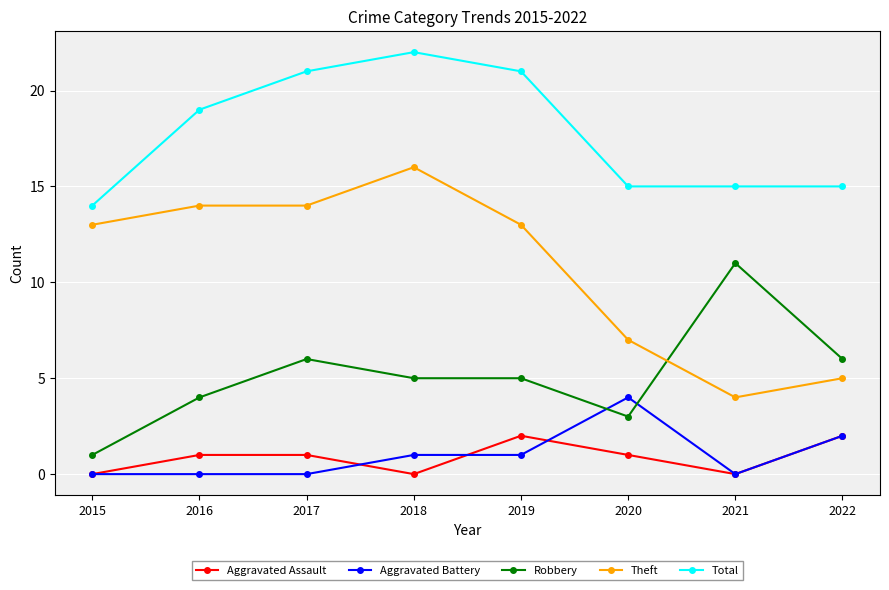

Where do Theft and Robbery first cross each other?

2020 and 2021